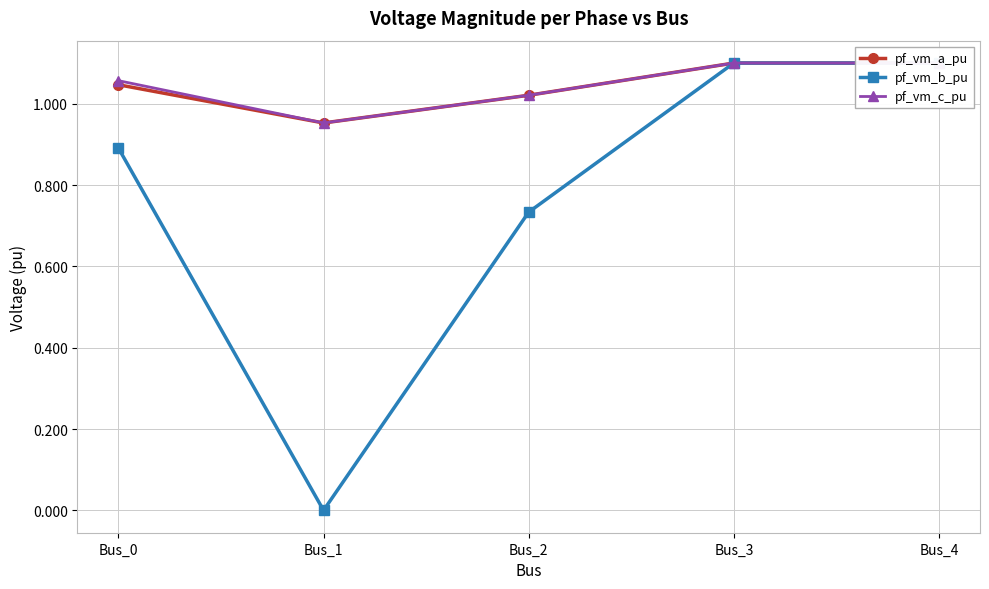

Rank the series at Bus_2 from highest to lowest value.

pf_vm_a_pu, pf_vm_c_pu, pf_vm_b_pu